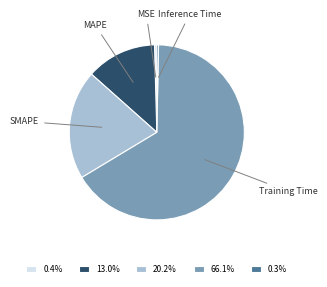

Is the sum of MSE and Inference Time greater than half?

No